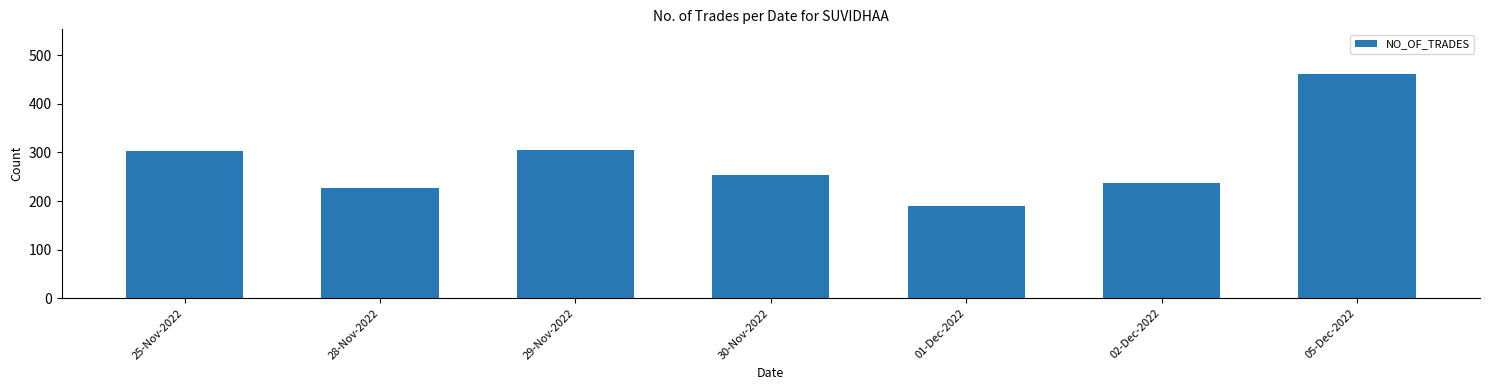

True or false: the data shows 323 at 02-Dec-2022.

False